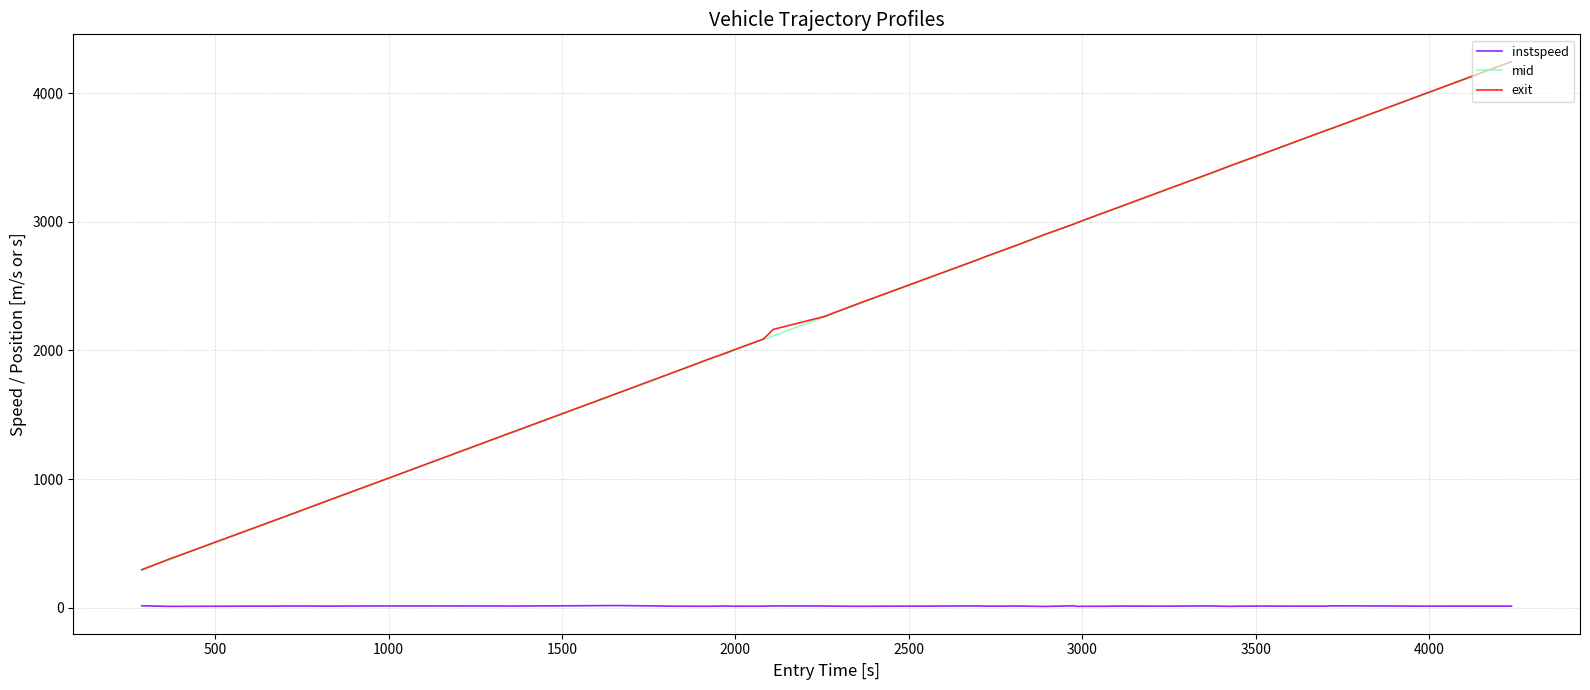

True or false: mid and instspeed intersect in this chart.

False